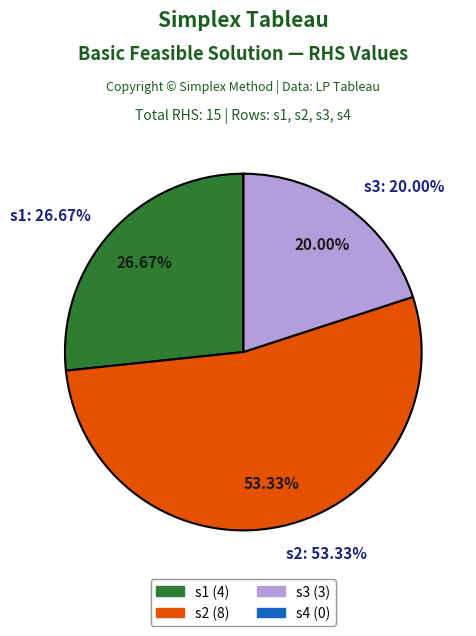

What percentage is the s1 slice, to the nearest percent?

27%